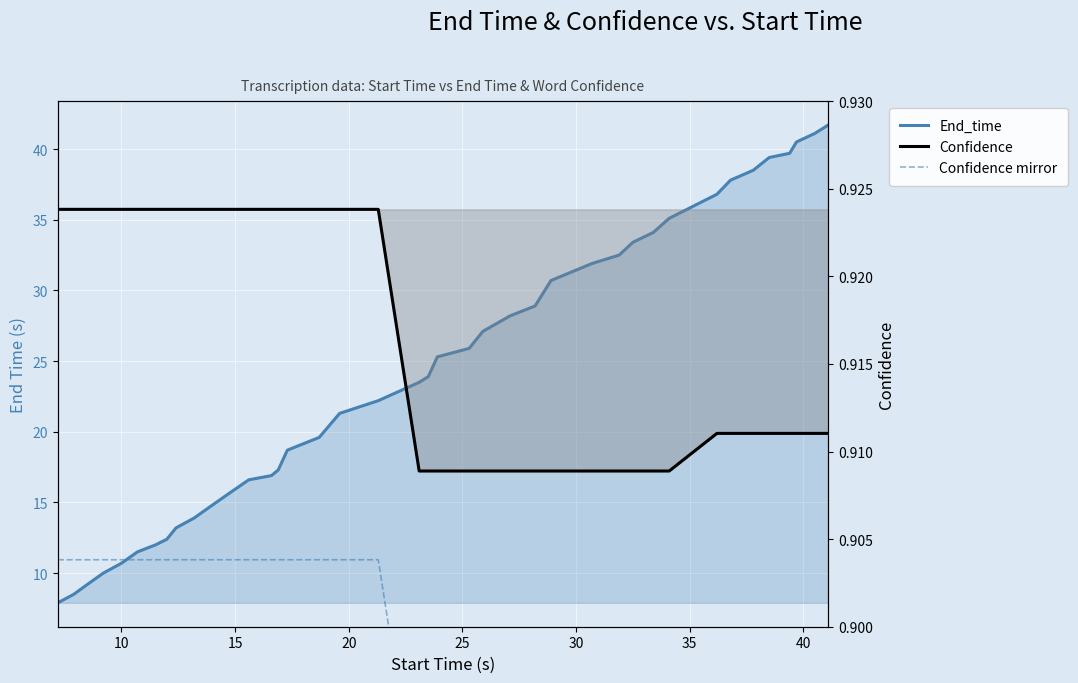

What is the label of the 16th point from the left?

15